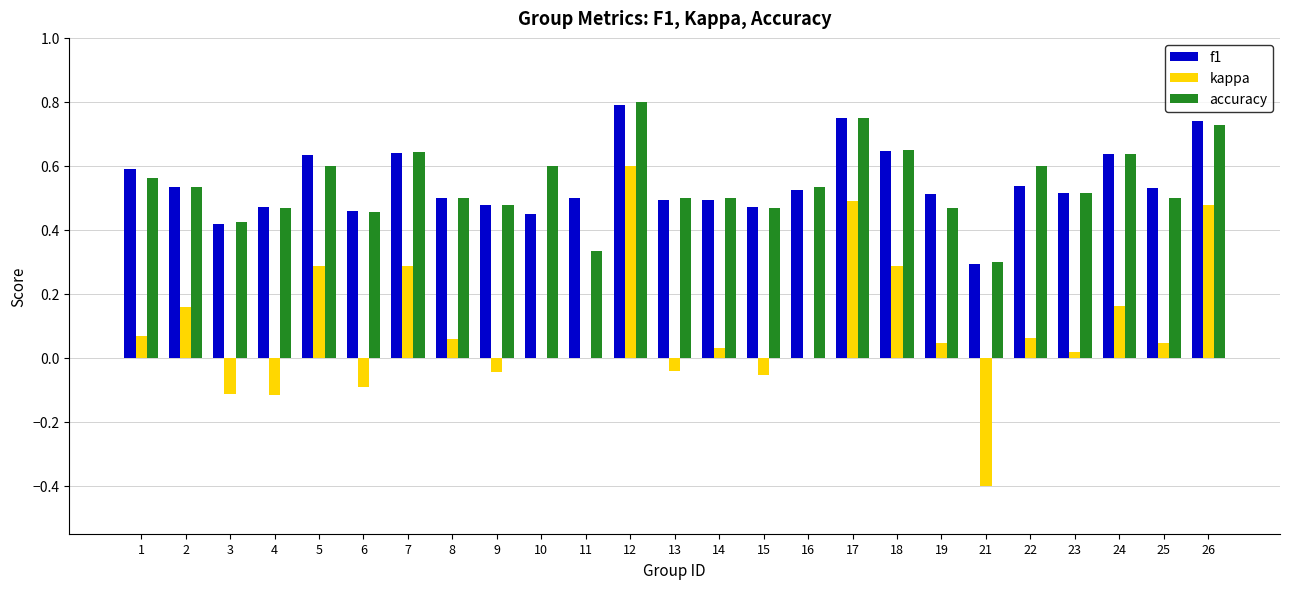

Is the value of f1 at 9 greater than the value of accuracy at 1?

No